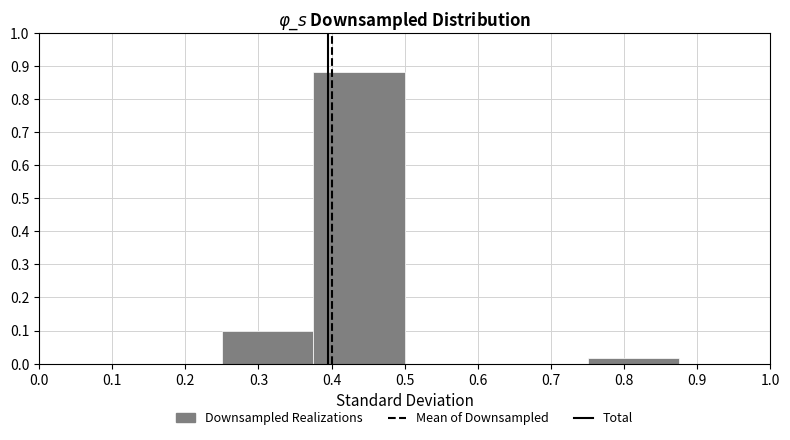

What is the height of the bar covering 0.375 to 0.500 on the x-axis? Neither the bar edges nor the heights are printed on the chart, so give them approximately, as read against the axes.

0.88